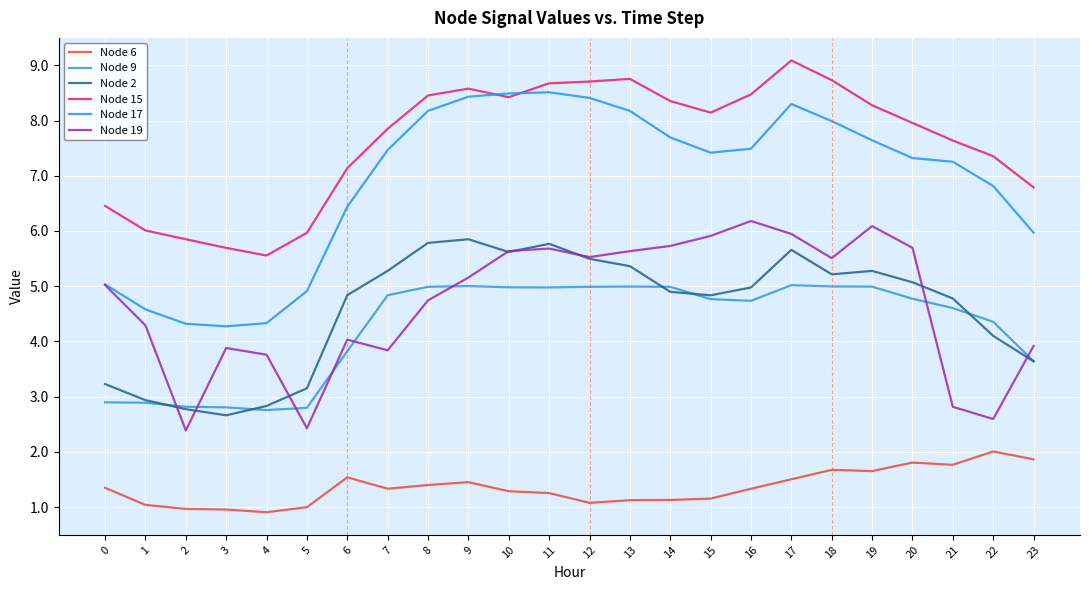

True or false: Node 2 has more than 2 interior local peaks.

True